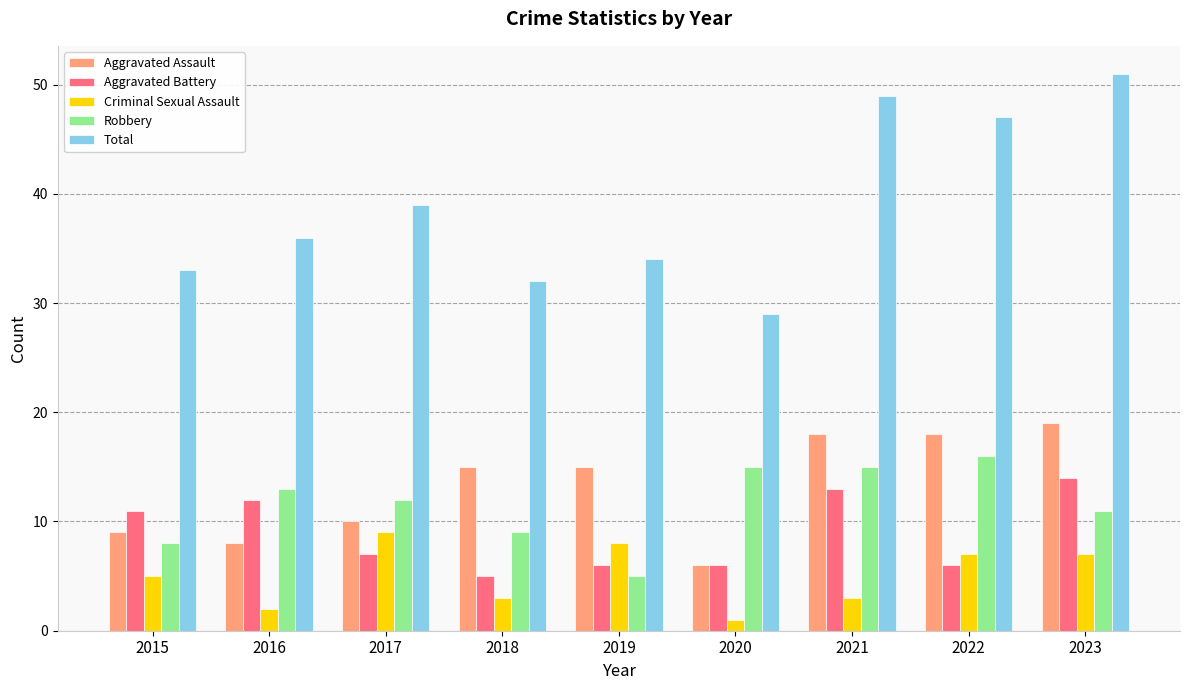

What is the value of the Total bar at the 3rd from the left?

39